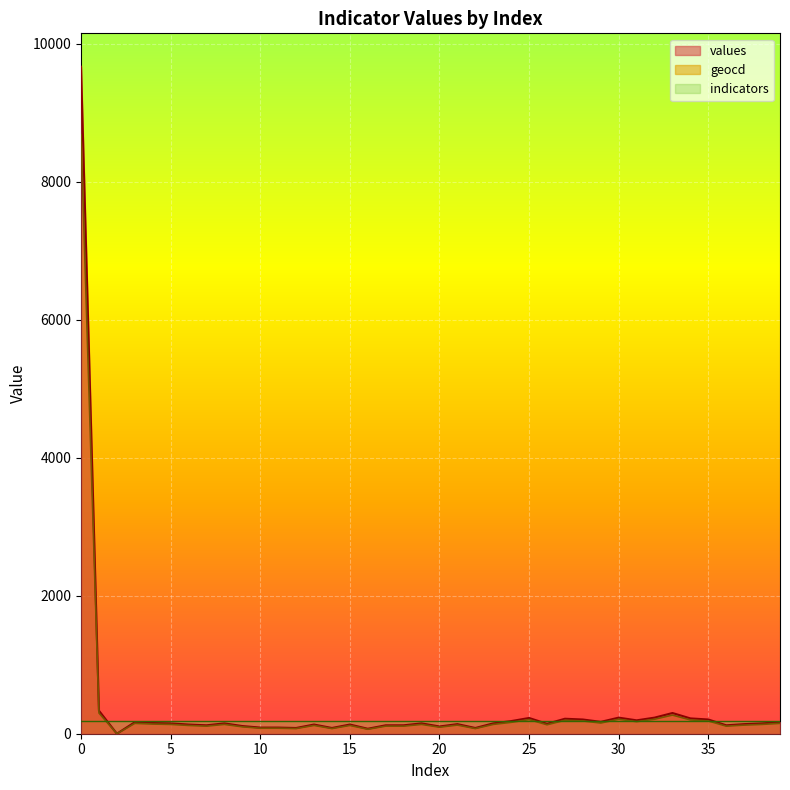

What are all the series names shown in the legend?

values, geocd, indicators